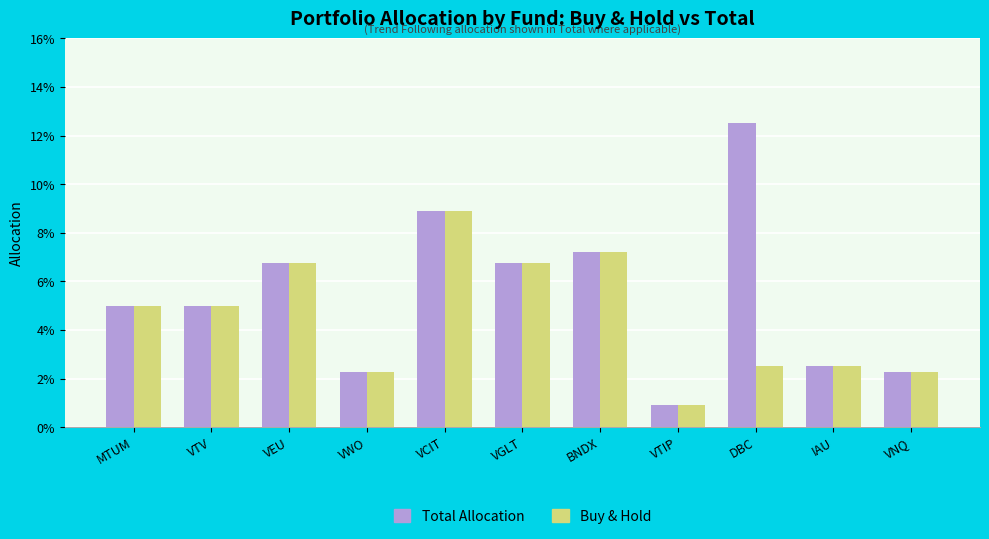

Which series has the largest range (max minus min)?

Total Allocation